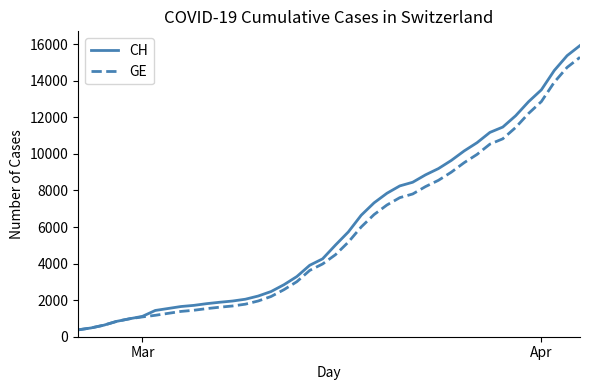

What is the minimum value shown in the chart?

375